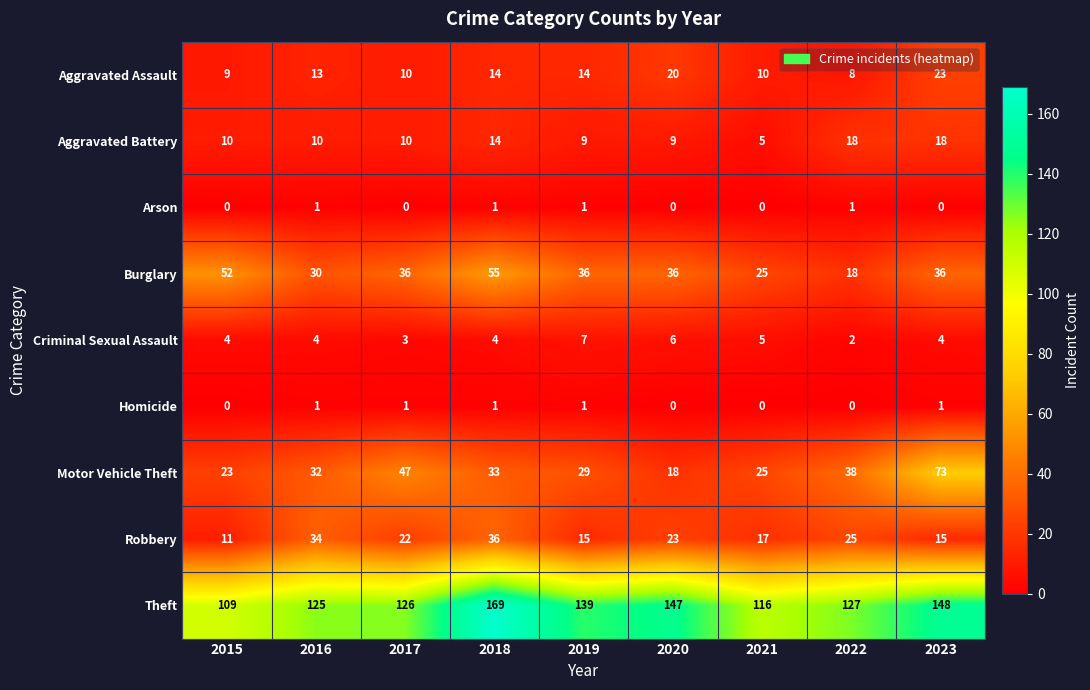

At how many categories does at least one series exceed 71?

9